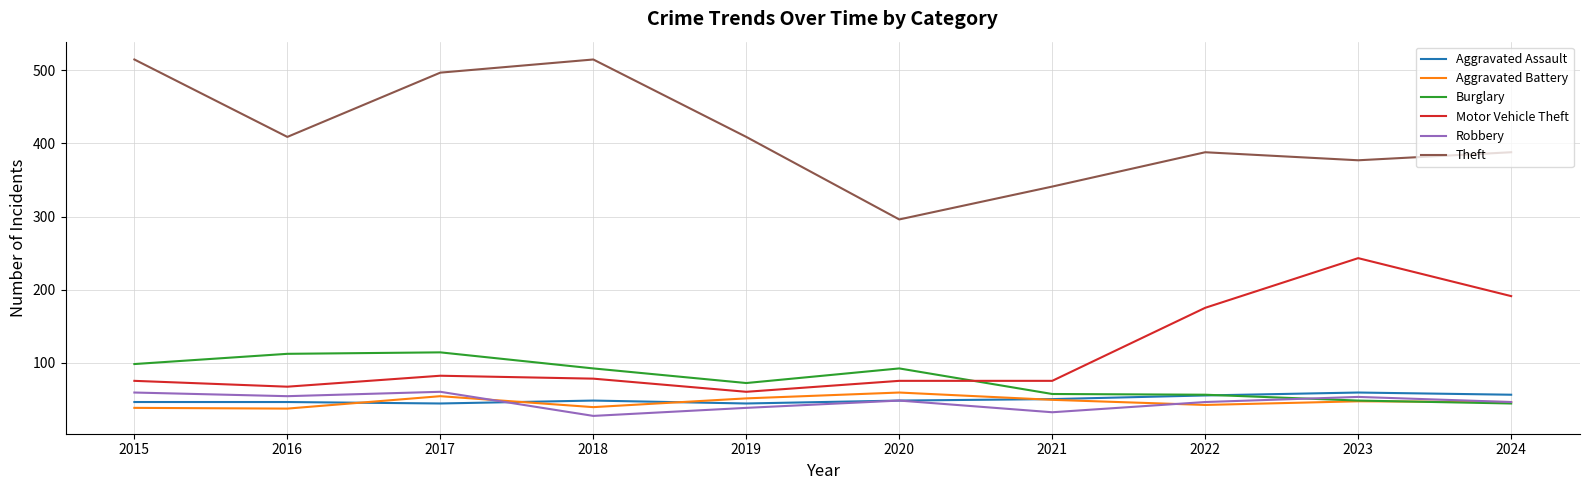

Is the value of Motor Vehicle Theft at 2018 greater than the value of Aggravated Assault at 2023?

Yes